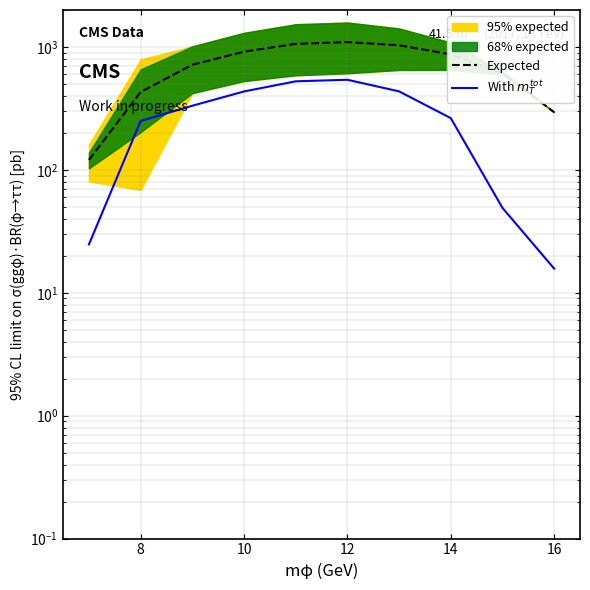

What is the average value of the Expected series?

715.5